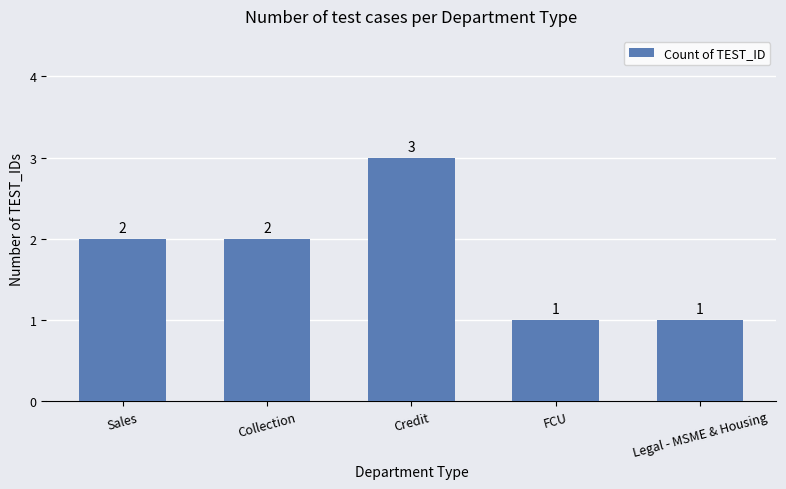

Read the value at Credit.

3